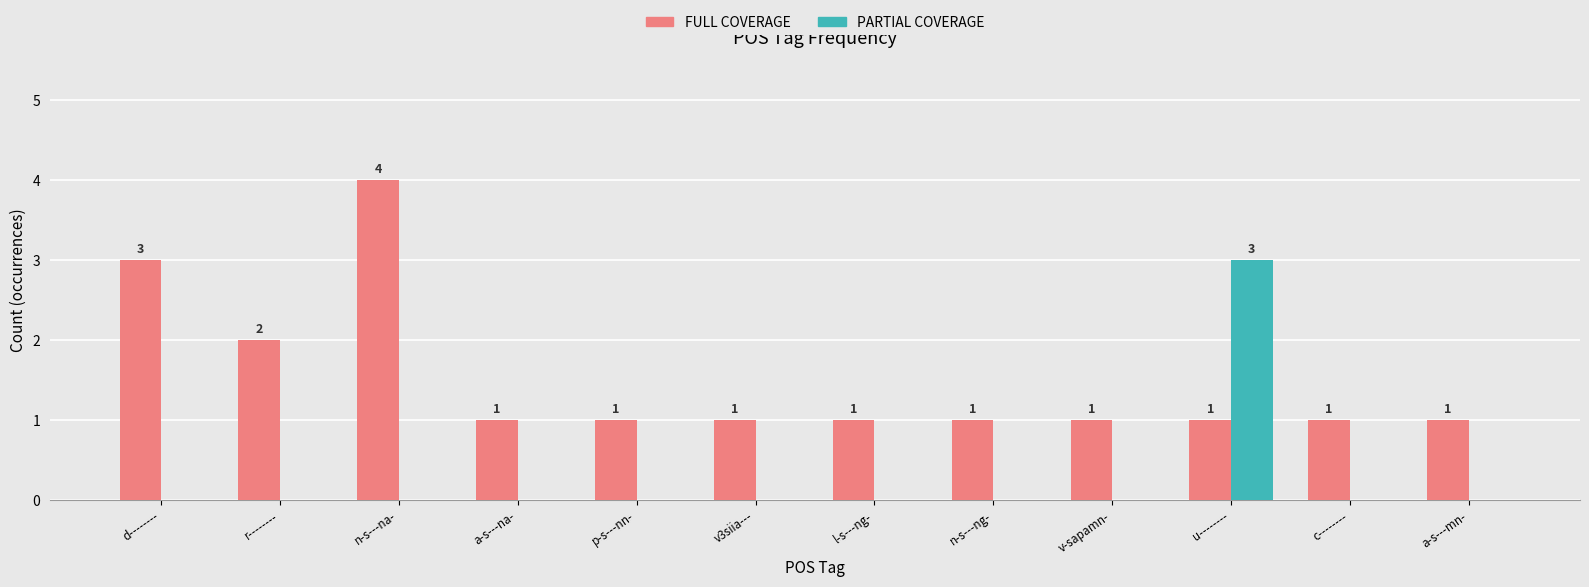

Reading left to right, list all the values displayed in this chart.

FULL COVERAGE: d--------=3	r--------=2	n-s---na-=4	a-s---na-=1	p-s---nn-=1	v3siia---=1	l-s---ng-=1	n-s---ng-=1	v-sapamn-=1	u--------=1	c--------=1	a-s---mn-=1
PARTIAL COVERAGE: d--------=0	r--------=0	n-s---na-=0	a-s---na-=0	p-s---nn-=0	v3siia---=0	l-s---ng-=0	n-s---ng-=0	v-sapamn-=0	u--------=3	c--------=0	a-s---mn-=0